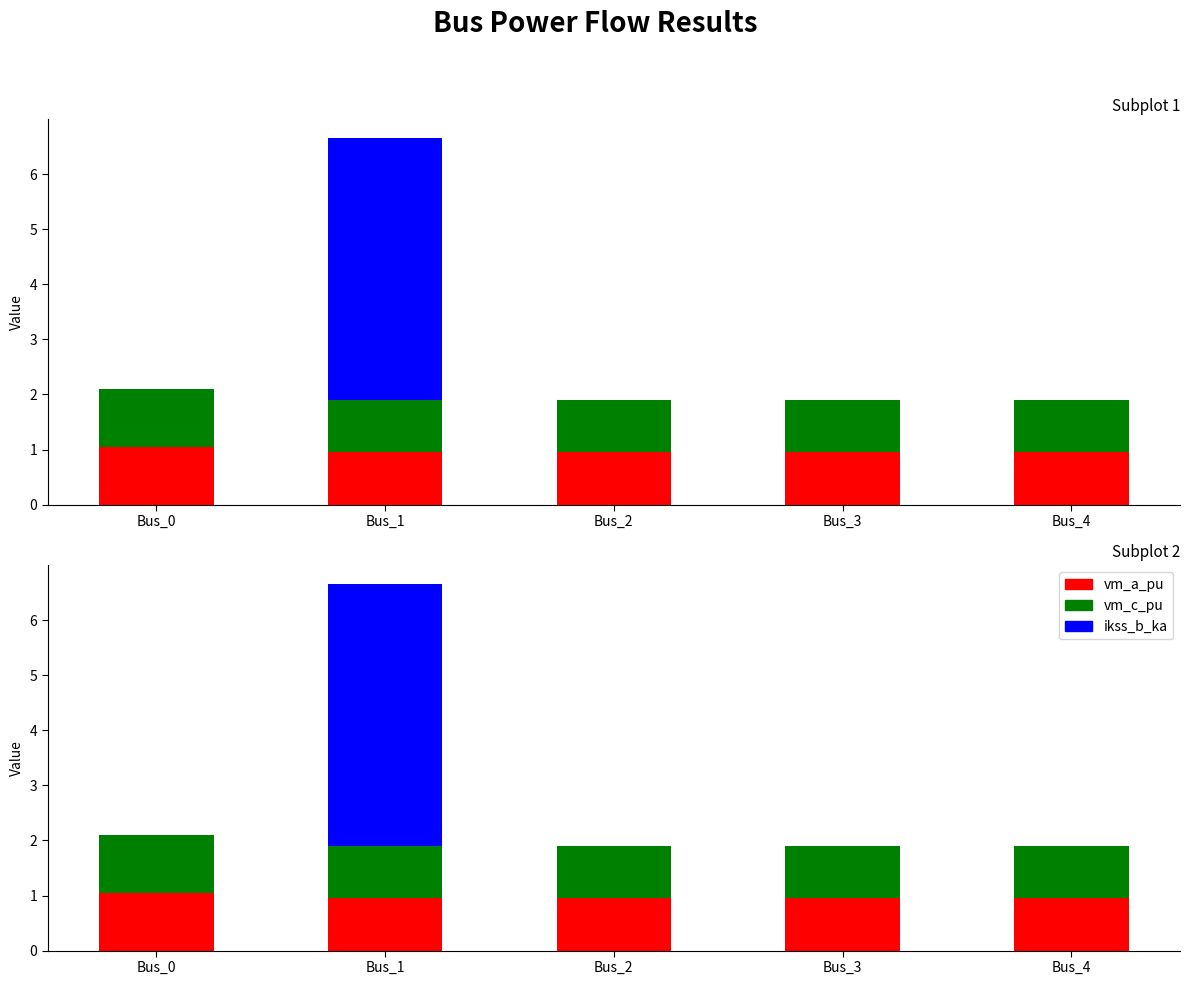

The value of vm_a_pu at Bus_1 is 1.4. True or false?

False